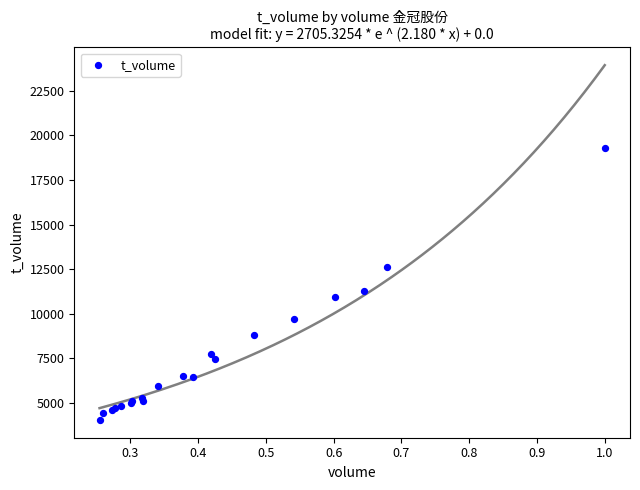

What Y value in the scatter plot is closest to 11675?

11253